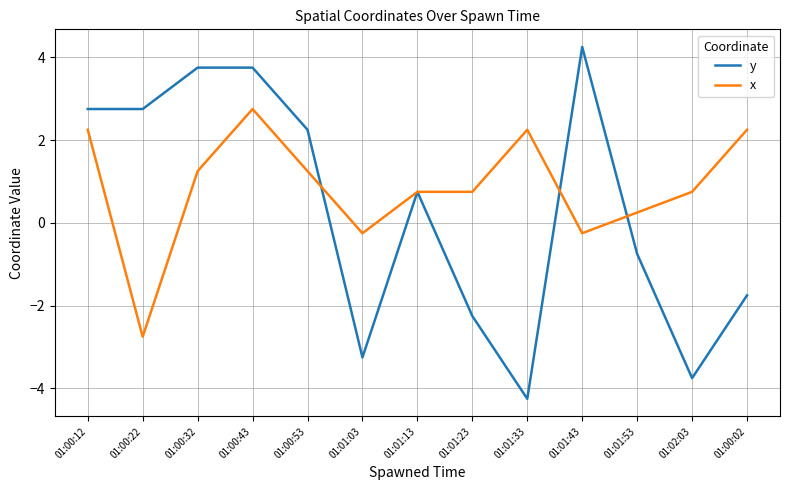

What is the difference between the y values at 01:01:23 and 01:00:43?

6.0